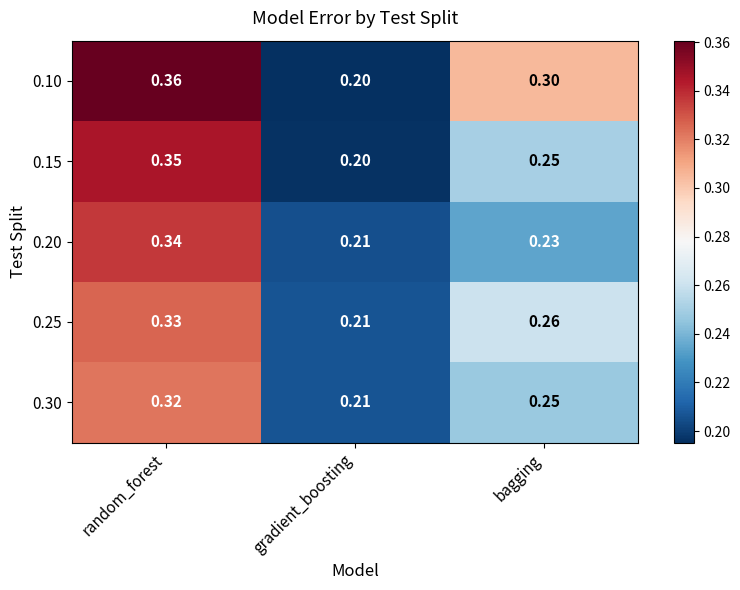

Rank the categories by 0.30 value from highest to lowest.

random_forest, bagging, gradient_boosting